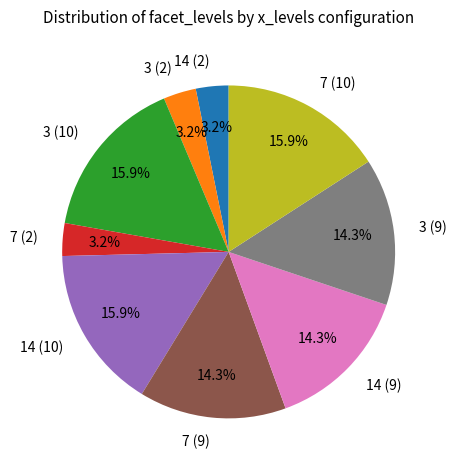

The 3 (2) slice represents 3% of the pie. True or false?

True